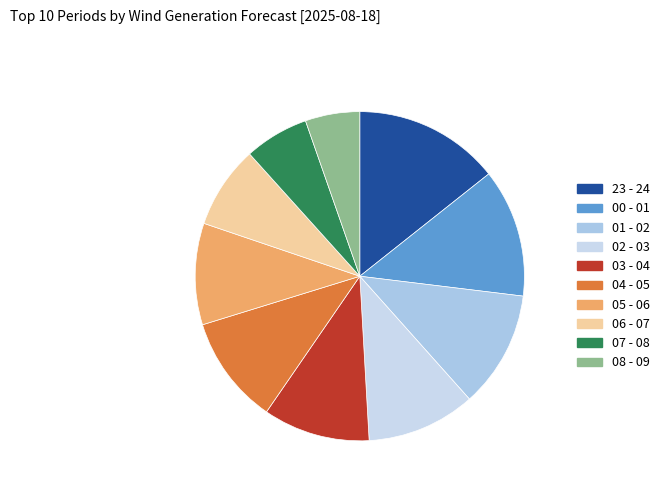

Does any single category account for the majority?

No